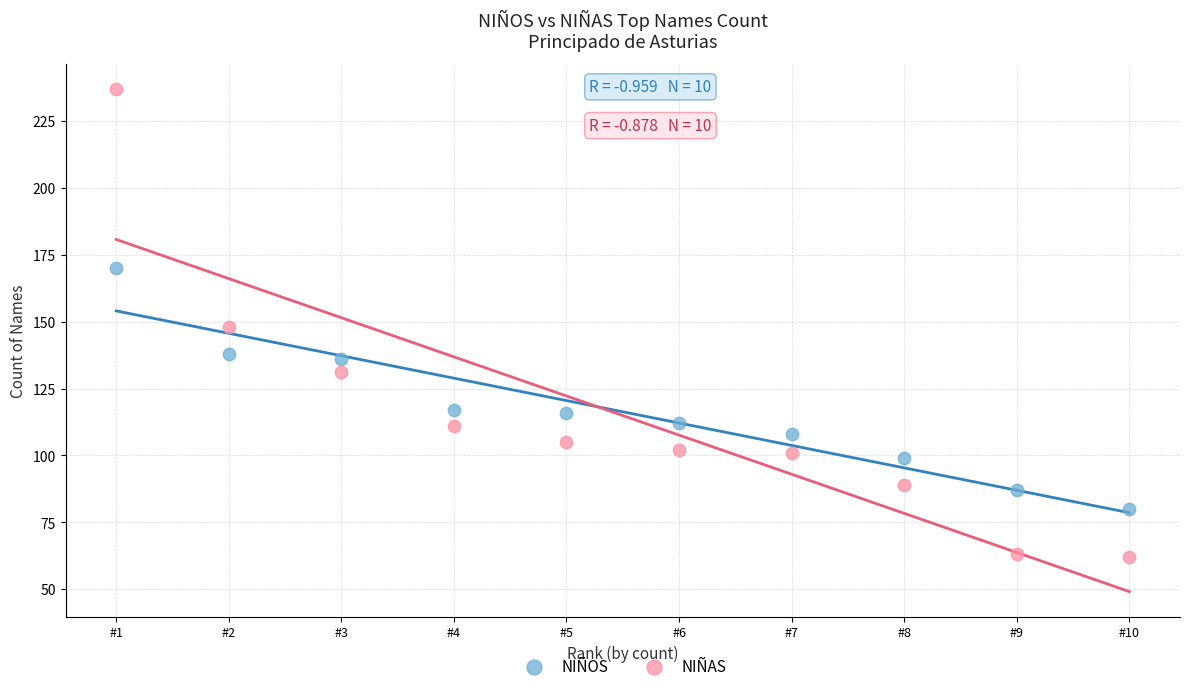

Across all data points, what is the range of X values (max minus min)?

9